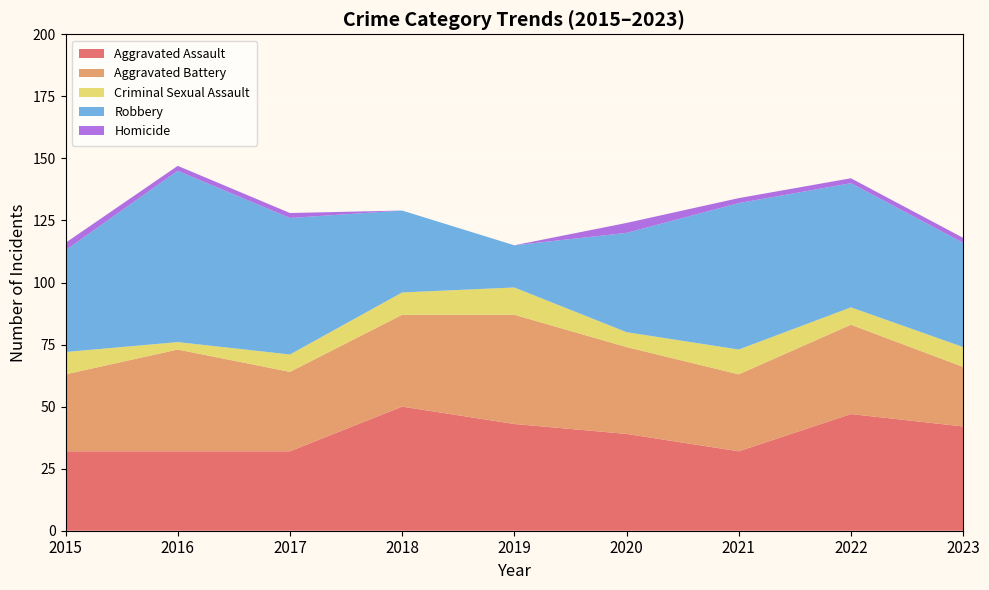

Reading right to left, what are all the values shown in this chart?

Aggravated Assault: 42	47	32	39	43	50	32	32	32
Aggravated Battery: 24	36	31	35	44	37	32	41	31
Criminal Sexual Assault: 8	7	10	6	11	9	7	3	9
Robbery: 42	50	59	40	17	33	55	69	41
Homicide: 2	2	2	4	0	0	2	2	3